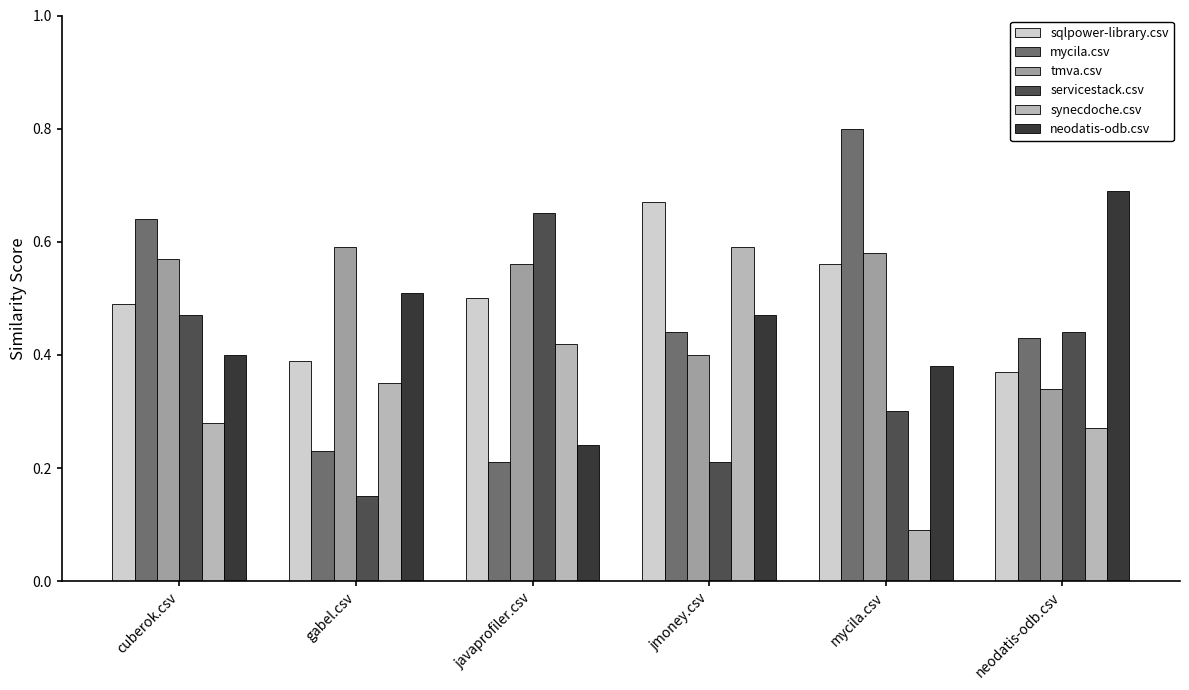

Which category has the lowest value across all series?

mycila.csv